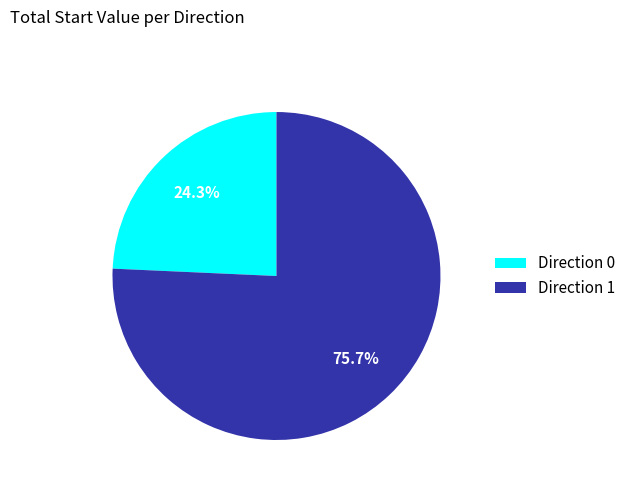

Which slice is the largest?

Direction 1